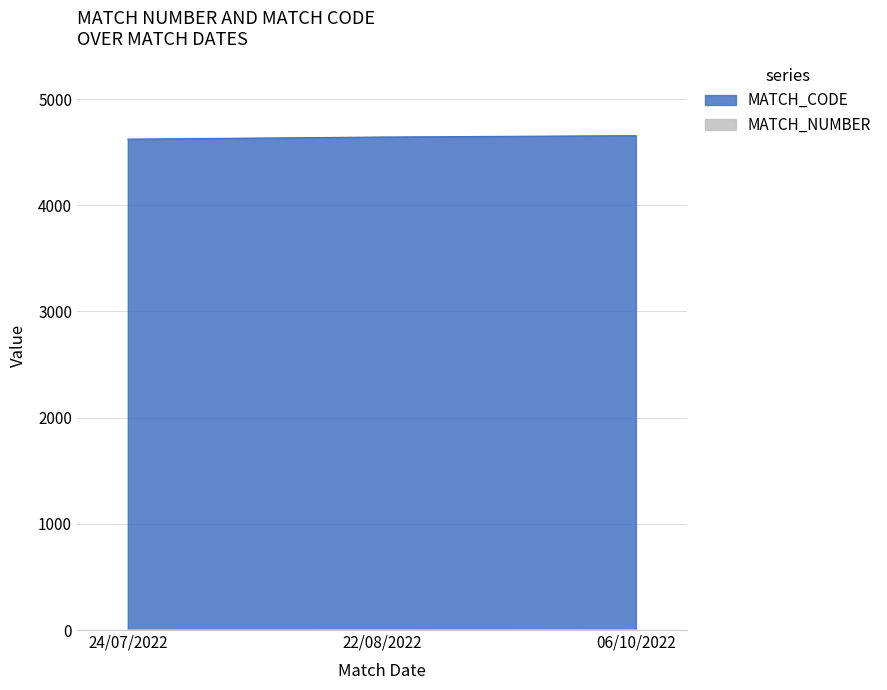

Which category has the highest value in the MATCH_CODE series?

06/10/2022